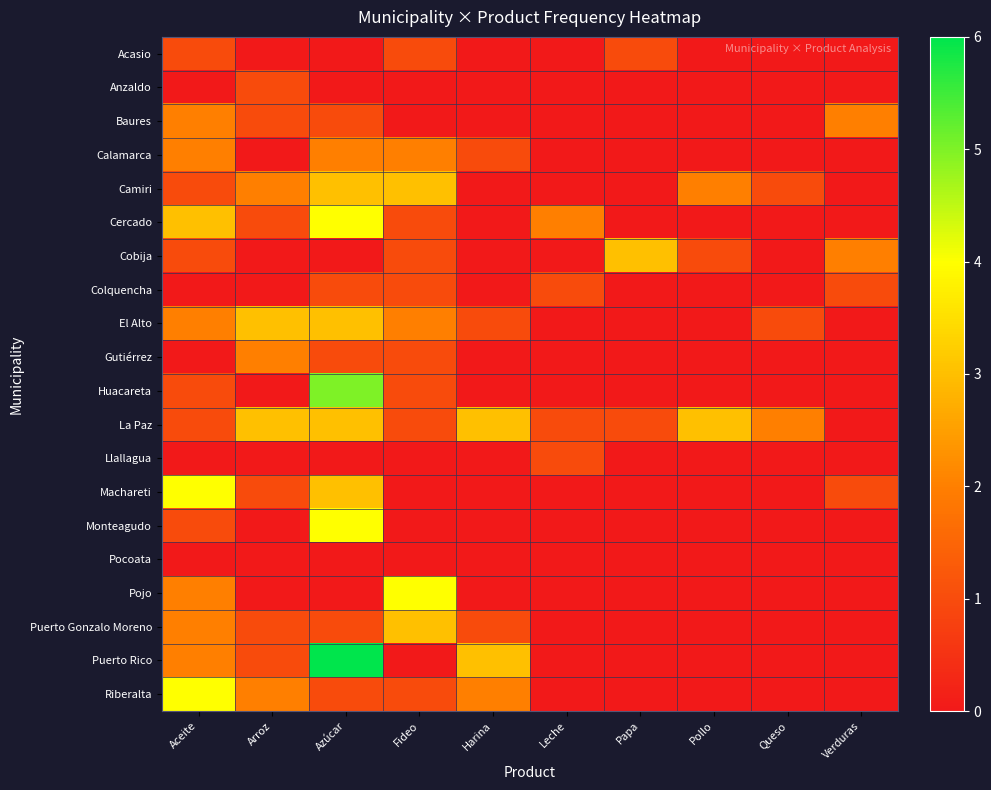

Reading right to left, list all the values displayed in this chart.

Acasio: Verduras=0	Queso=0	Pollo=0	Papa=1	Leche=0	Harina=0	Fideo=1	Azúcar=0	Arroz=0	Aceite=1
Anzaldo: Verduras=0	Queso=0	Pollo=0	Papa=0	Leche=0	Harina=0	Fideo=0	Azúcar=0	Arroz=1	Aceite=0
Baures: Verduras=2	Queso=0	Pollo=0	Papa=0	Leche=0	Harina=0	Fideo=0	Azúcar=1	Arroz=1	Aceite=2
Calamarca: Verduras=0	Queso=0	Pollo=0	Papa=0	Leche=0	Harina=1	Fideo=2	Azúcar=2	Arroz=0	Aceite=2
Camiri: Verduras=0	Queso=1	Pollo=2	Papa=0	Leche=0	Harina=0	Fideo=3	Azúcar=3	Arroz=2	Aceite=1
Cercado: Verduras=0	Queso=0	Pollo=0	Papa=0	Leche=2	Harina=0	Fideo=1	Azúcar=4	Arroz=1	Aceite=3
Cobija: Verduras=2	Queso=0	Pollo=1	Papa=3	Leche=0	Harina=0	Fideo=1	Azúcar=0	Arroz=0	Aceite=1
Colquencha: Verduras=1	Queso=0	Pollo=0	Papa=0	Leche=1	Harina=0	Fideo=1	Azúcar=1	Arroz=0	Aceite=0
El Alto: Verduras=0	Queso=1	Pollo=0	Papa=0	Leche=0	Harina=1	Fideo=2	Azúcar=3	Arroz=3	Aceite=2
Gutiérrez: Verduras=0	Queso=0	Pollo=0	Papa=0	Leche=0	Harina=0	Fideo=1	Azúcar=1	Arroz=2	Aceite=0
Huacareta: Verduras=0	Queso=0	Pollo=0	Papa=0	Leche=0	Harina=0	Fideo=1	Azúcar=5	Arroz=0	Aceite=1
La Paz: Verduras=0	Queso=2	Pollo=3	Papa=1	Leche=1	Harina=3	Fideo=1	Azúcar=3	Arroz=3	Aceite=1
Llallagua: Verduras=0	Queso=0	Pollo=0	Papa=0	Leche=1	Harina=0	Fideo=0	Azúcar=0	Arroz=0	Aceite=0
Machareti: Verduras=1	Queso=0	Pollo=0	Papa=0	Leche=0	Harina=0	Fideo=0	Azúcar=3	Arroz=1	Aceite=4
Monteagudo: Verduras=0	Queso=0	Pollo=0	Papa=0	Leche=0	Harina=0	Fideo=0	Azúcar=4	Arroz=0	Aceite=1
Pocoata: Verduras=0	Queso=0	Pollo=0	Papa=0	Leche=0	Harina=0	Fideo=0	Azúcar=0	Arroz=0	Aceite=0
Pojo: Verduras=0	Queso=0	Pollo=0	Papa=0	Leche=0	Harina=0	Fideo=4	Azúcar=0	Arroz=0	Aceite=2
Puerto Gonzalo Moreno: Verduras=0	Queso=0	Pollo=0	Papa=0	Leche=0	Harina=1	Fideo=3	Azúcar=1	Arroz=1	Aceite=2
Puerto Rico: Verduras=0	Queso=0	Pollo=0	Papa=0	Leche=0	Harina=3	Fideo=0	Azúcar=6	Arroz=1	Aceite=2
Riberalta: Verduras=0	Queso=0	Pollo=0	Papa=0	Leche=0	Harina=2	Fideo=1	Azúcar=1	Arroz=2	Aceite=4